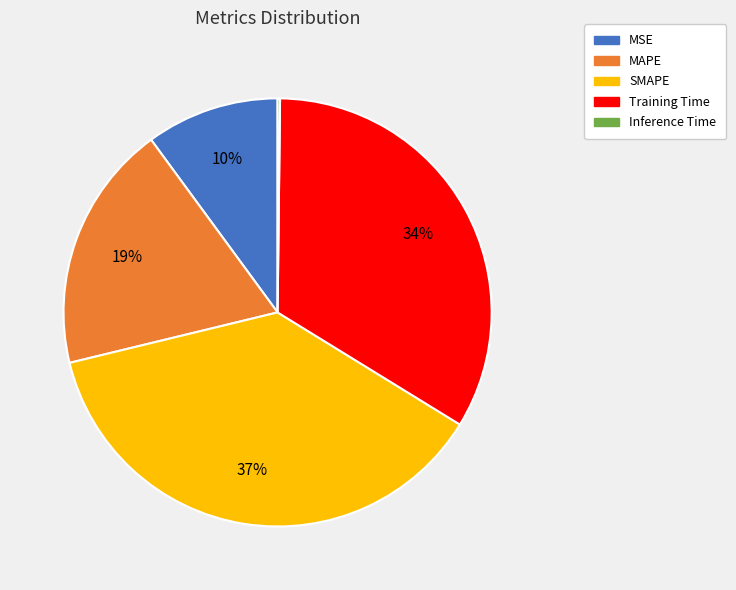

To the nearest percent, what percentage of the pie is SMAPE?

37%